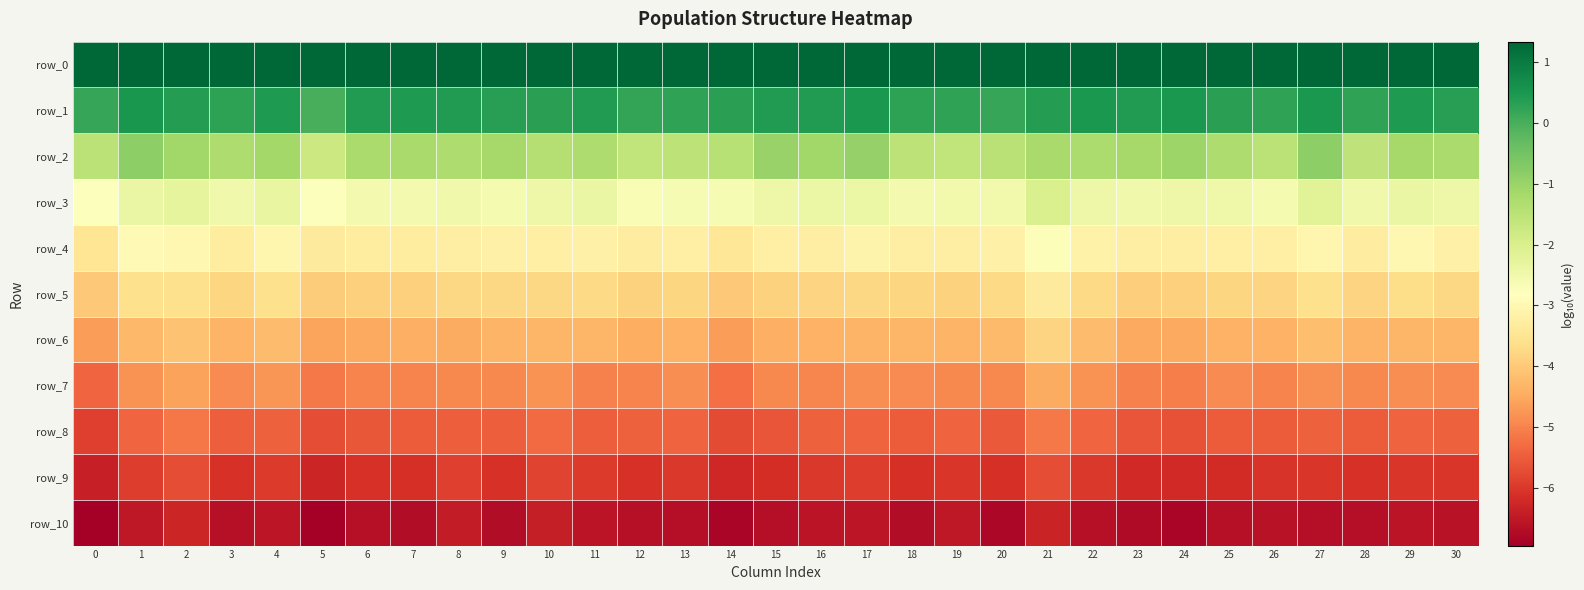

How many series are shown in this chart?

11